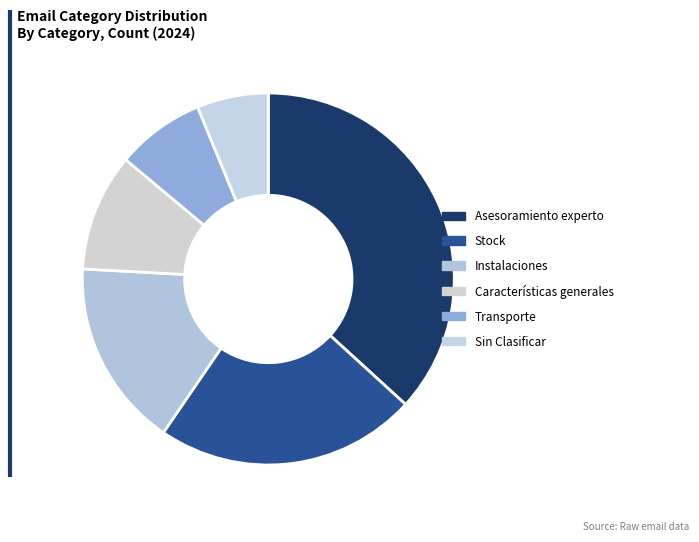

How many slices are in this pie chart?

6